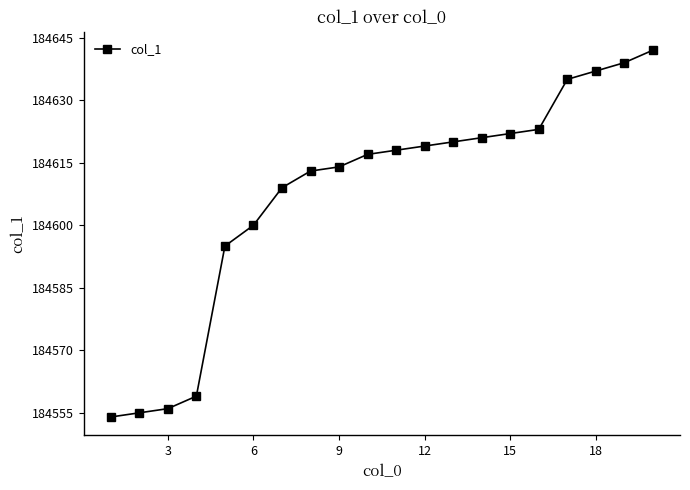

True or false: there are more than 0 points higher than both neighbors.

False